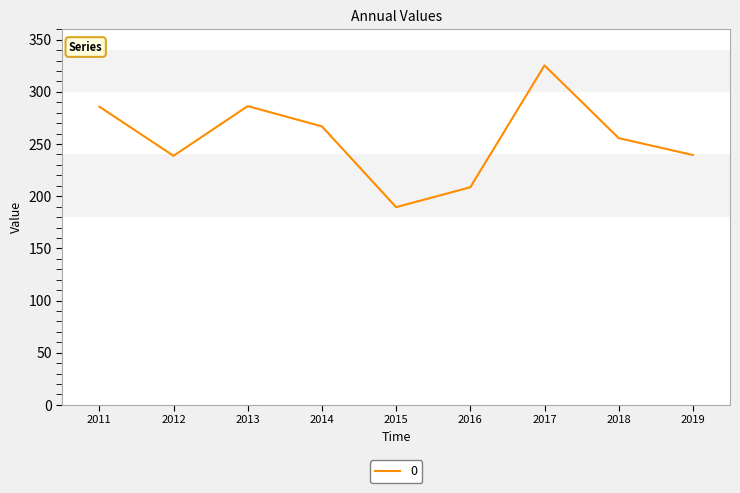

True or false: the data shows 469.4 at 2017.

False